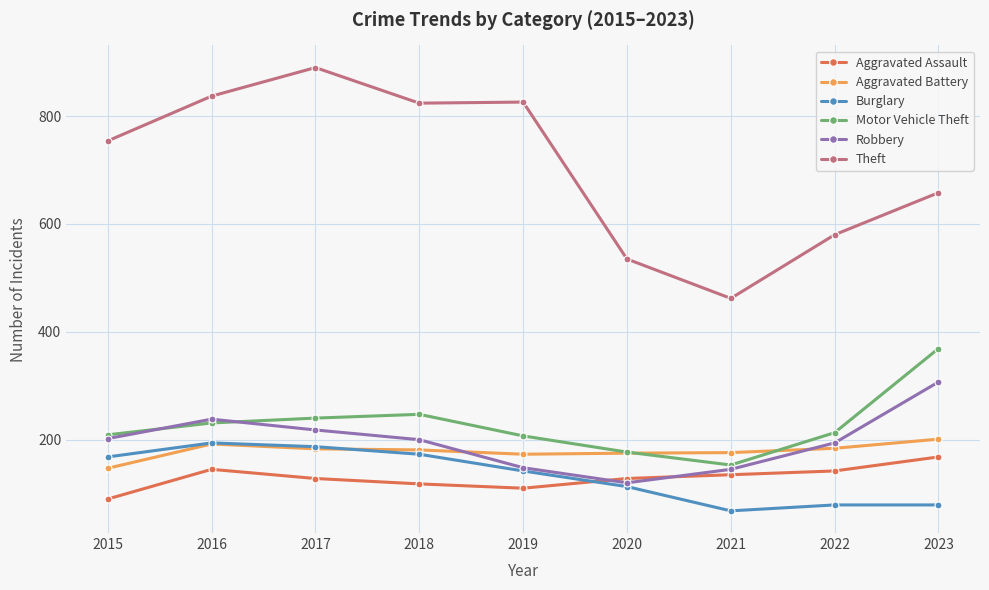

Where is the first local minimum for Robbery?

2020